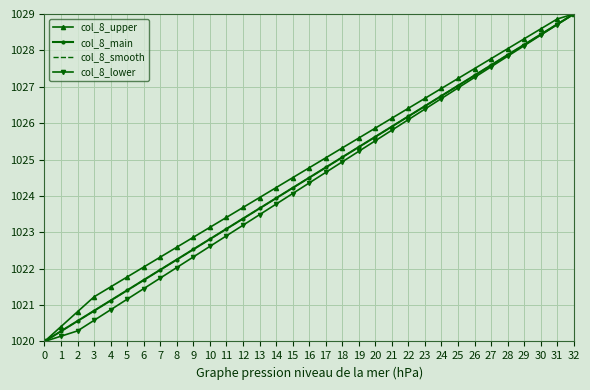

Reading right to left, transcribe all the data shown in this chart.

col_8_upper: 1029.0	1028.9	1028.6	1028.3	1028.0	1027.8	1027.5	1027.2	1027.0	1026.7	1026.4	1026.1	1025.9	1025.6	1025.3	1025.0	1024.8	1024.5	1024.2	1024.0	1023.7	1023.4	1023.1	1022.9	1022.6	1022.3	1022.0	1021.8	1021.5	1021.2	1020.8	1020.4	1020.0
col_8_main: 1029.0	1028.7	1028.4	1028.2	1027.9	1027.6	1027.3	1027.0	1026.8	1026.5	1026.2	1025.9	1025.6	1025.3	1025.1	1024.8	1024.5	1024.2	1023.9	1023.7	1023.4	1023.1	1022.8	1022.5	1022.2	1022.0	1021.7	1021.4	1021.1	1020.8	1020.6	1020.3	1020.0
col_8_smooth: 1029.0	1028.7	1028.4	1028.2	1027.9	1027.6	1027.3	1027.0	1026.8	1026.5	1026.2	1025.9	1025.6	1025.3	1025.1	1024.8	1024.5	1024.2	1023.9	1023.7	1023.4	1023.1	1022.8	1022.5	1022.2	1022.0	1021.7	1021.4	1021.1	1020.8	1020.6	1020.3	1020.0
col_8_lower: 1029.0	1028.7	1028.4	1028.1	1027.8	1027.5	1027.3	1027.0	1026.7	1026.4	1026.1	1025.8	1025.5	1025.2	1024.9	1024.6	1024.4	1024.1	1023.8	1023.5	1023.2	1022.9	1022.6	1022.3	1022.0	1021.7	1021.5	1021.2	1020.9	1020.6	1020.3	1020.1	1020.0